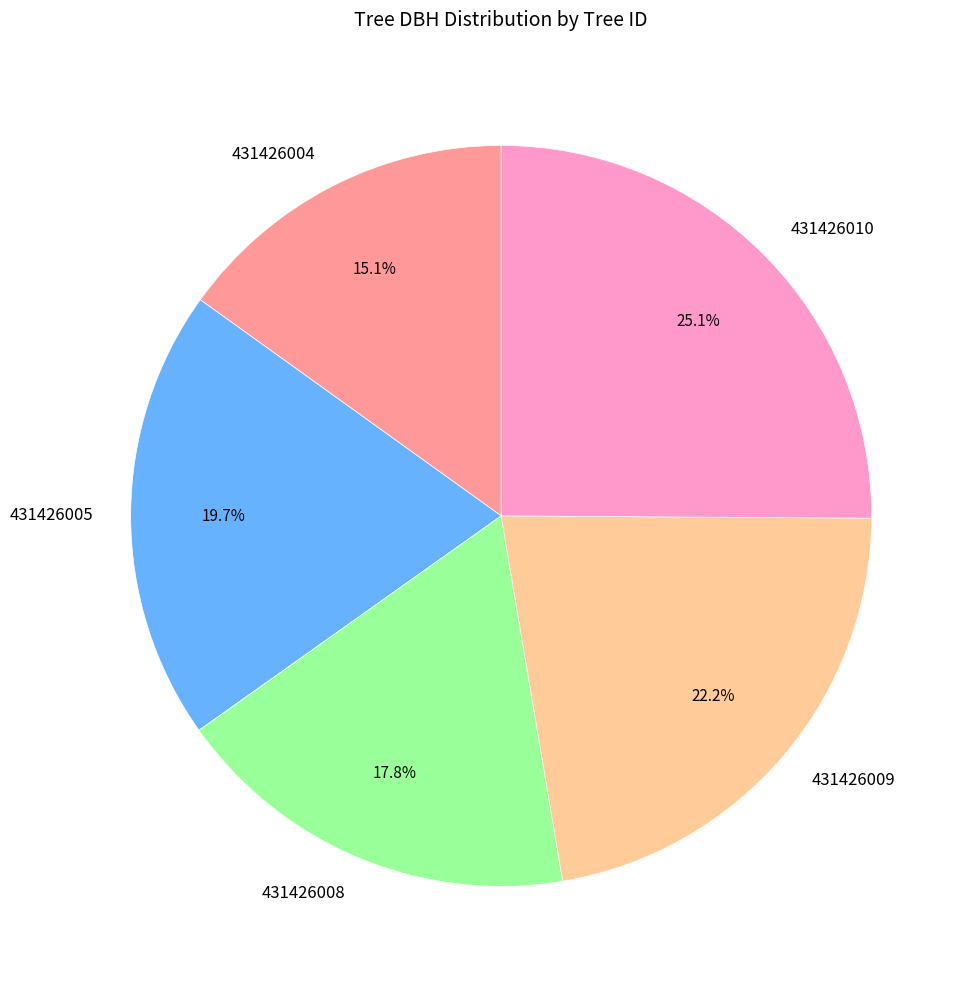

Which has a higher value, 431426004 or 431426008?

431426008